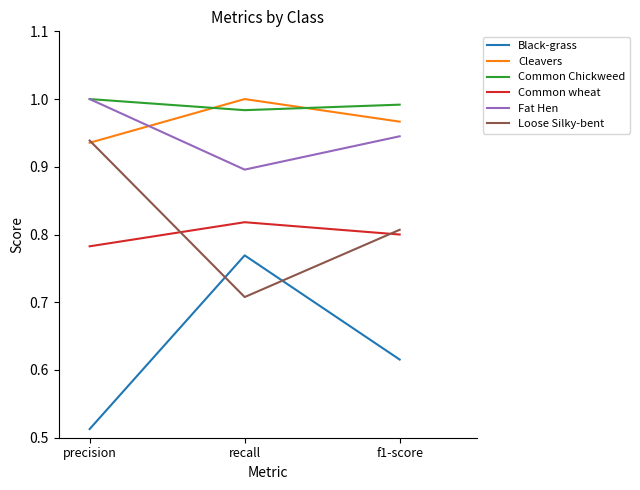

Which series has the largest total across all categories?

Common Chickweed